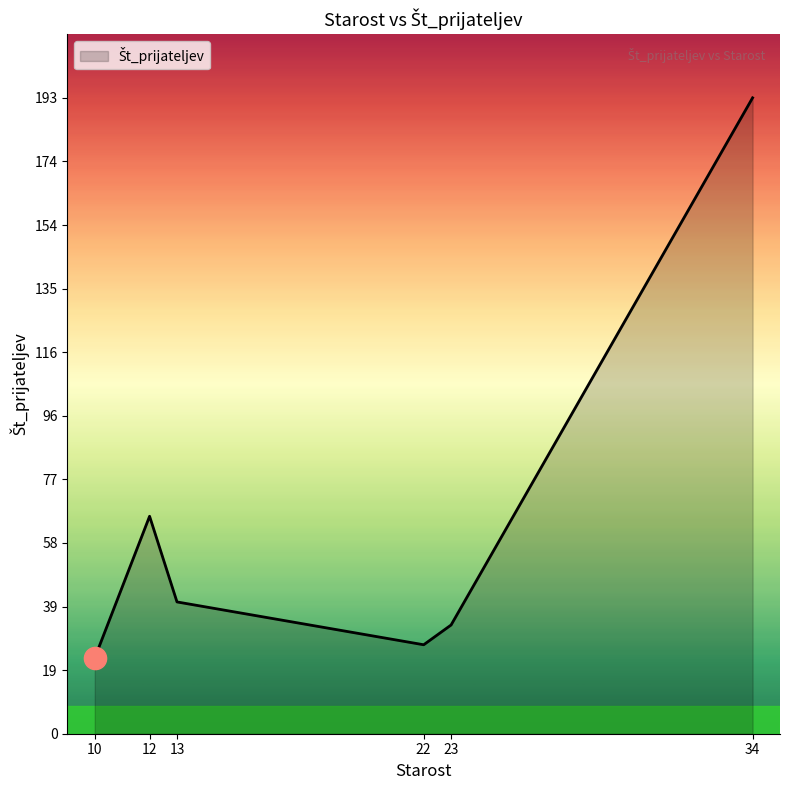

At which category does the chart reach its peak across all series?

34